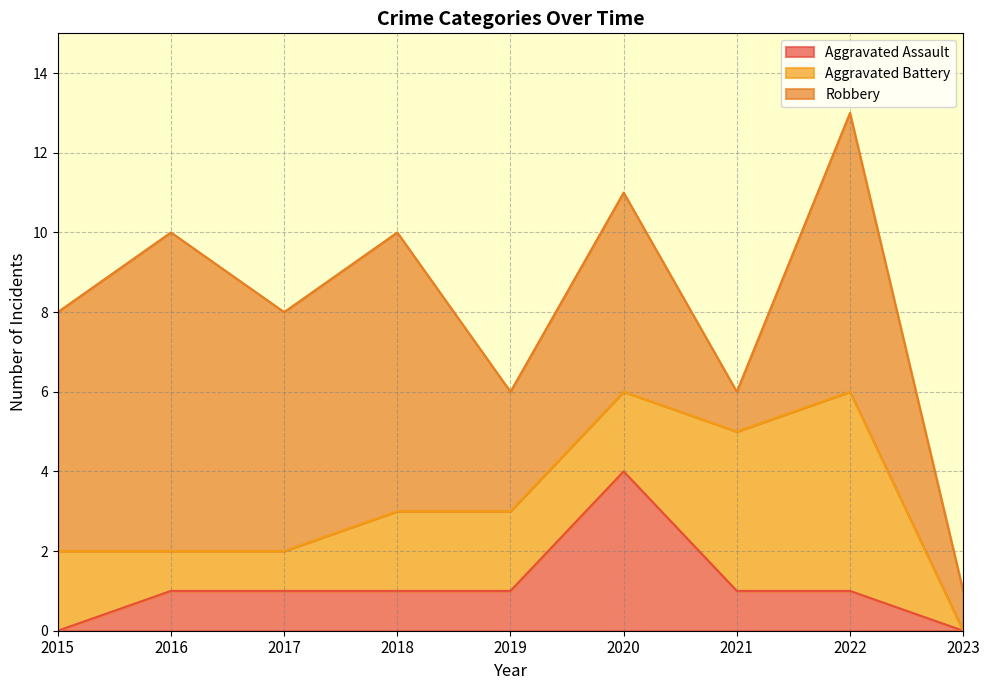

How many series are shown in this chart?

3